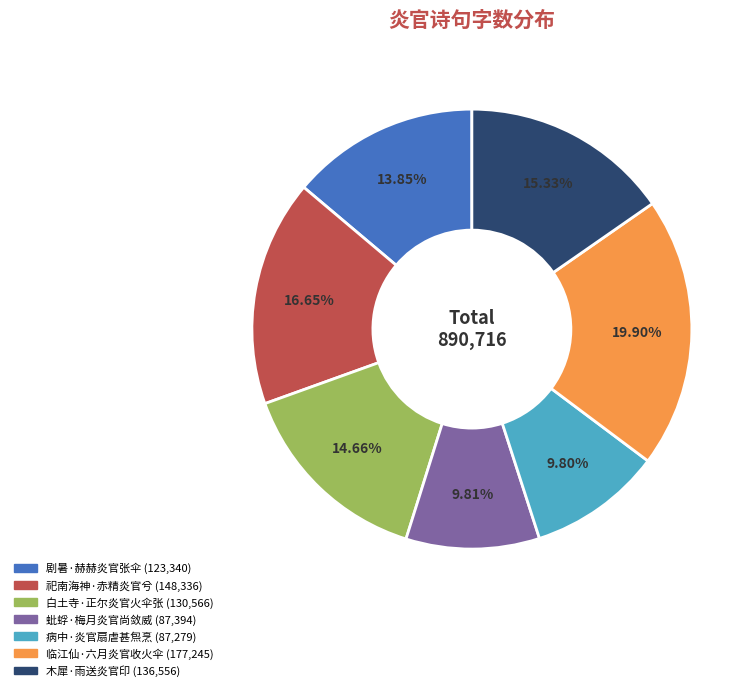

To the nearest percent, what is the combined percentage of 木犀·雨送炎官印 and 病中·炎官扇虐甚炰烹?

25%